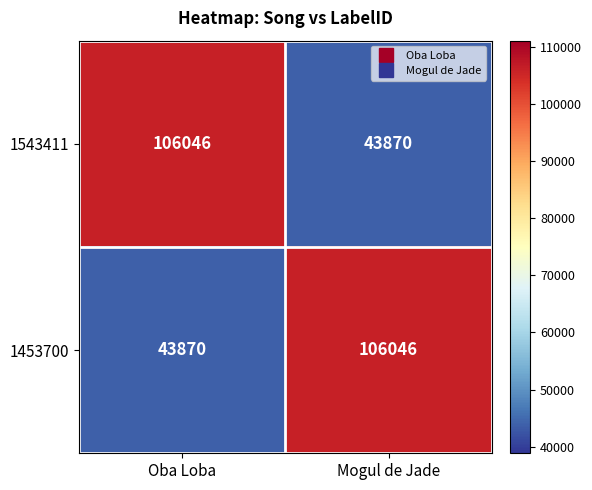

The value of 1453700 at Mogul de Jade is 106046. True or false?

True